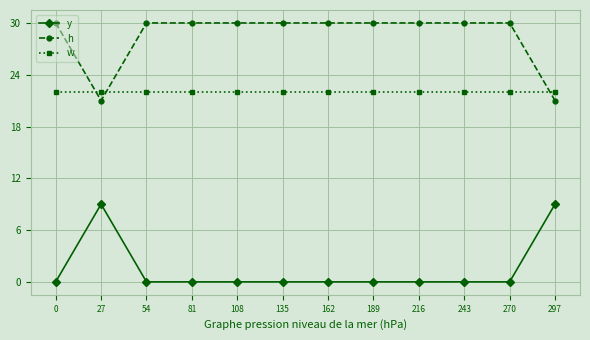

What is the spread (max minus min) of values at 27?

13